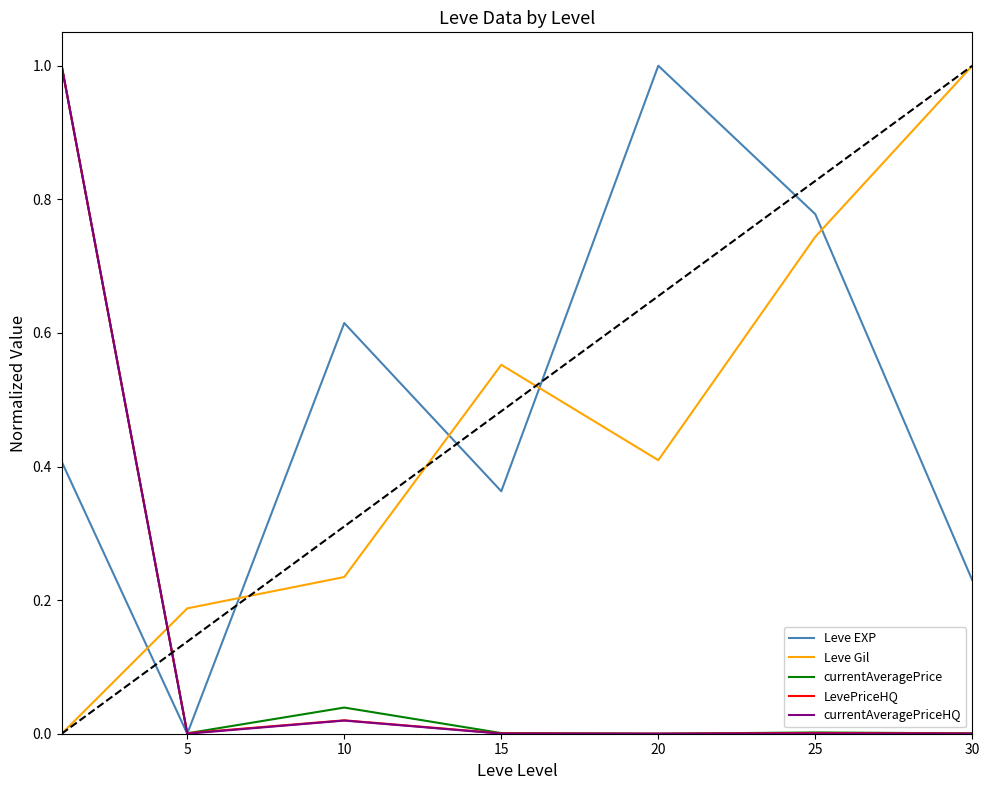

What is the maximum value for Leve Gil?

1.0